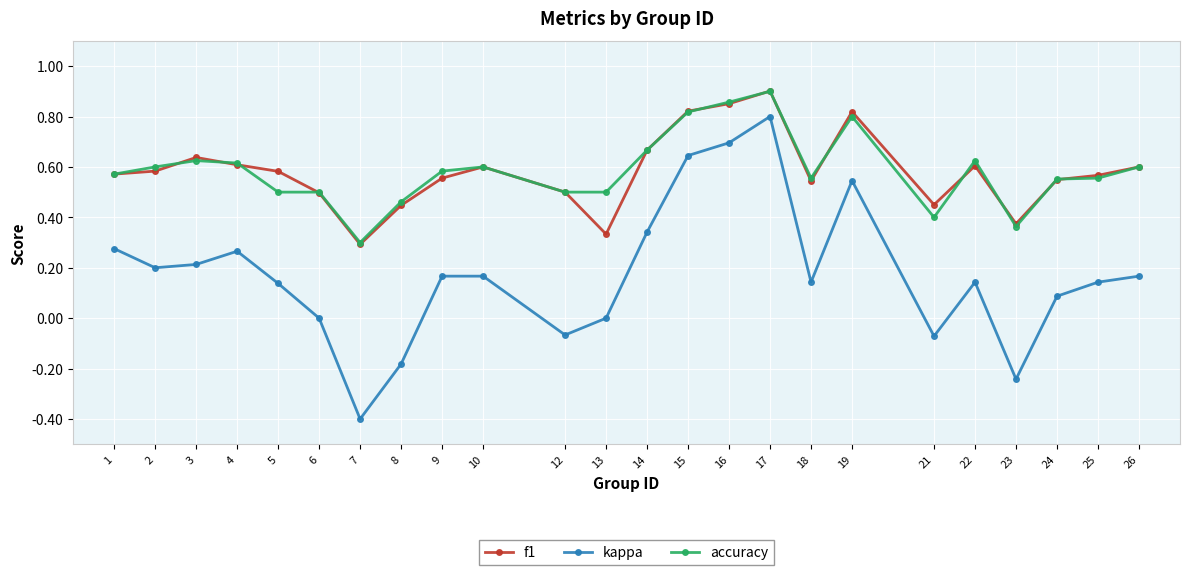

At how many categories does at least one series exceed 0?

24